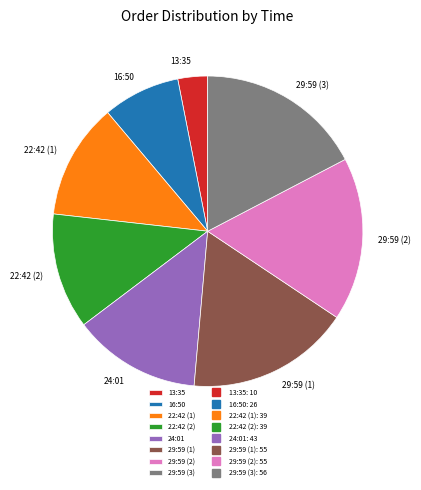

Which category has the smallest portion of the pie?

13:35